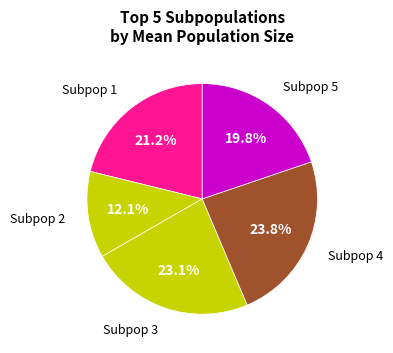

How many segments does this pie chart have?

5